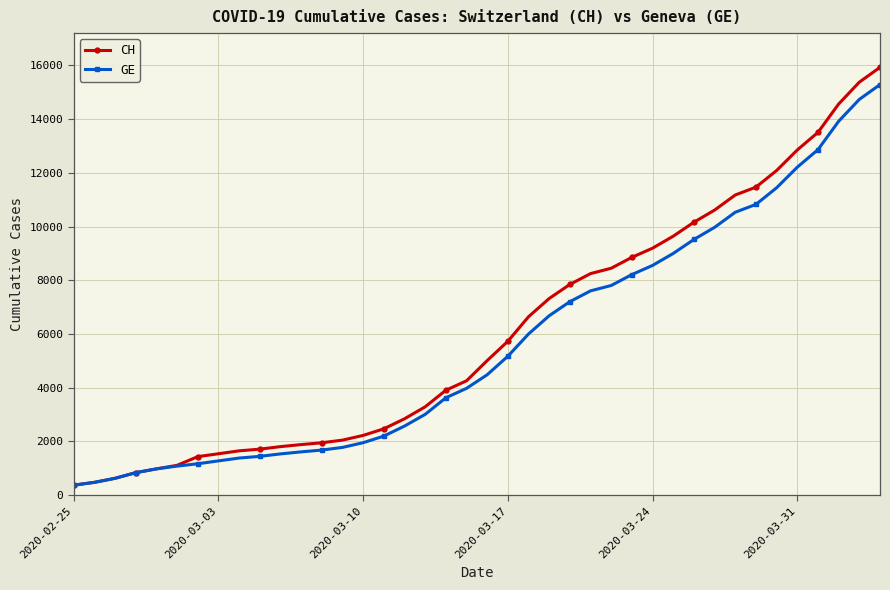

What is the value of the CH point at the 4th from the left?

840